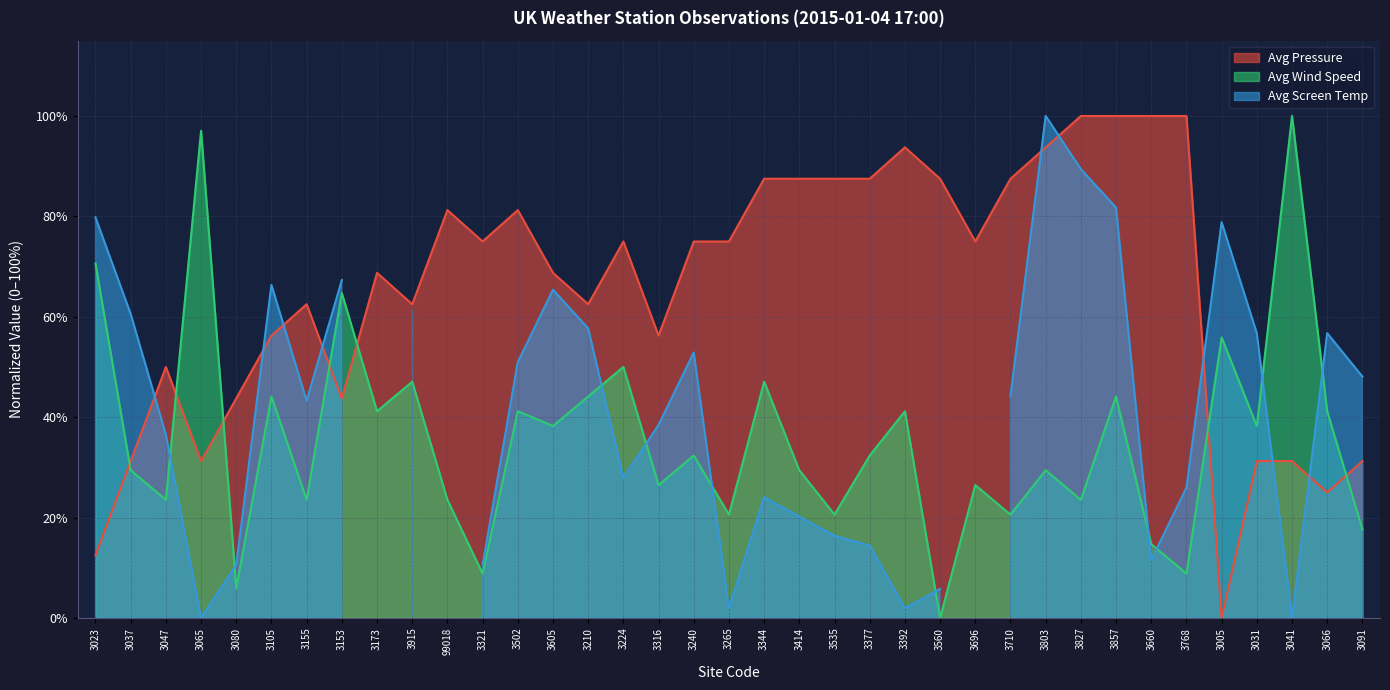

In Avg Wind Speed, how many points are higher than both neighbors (excluding endpoints)?

14